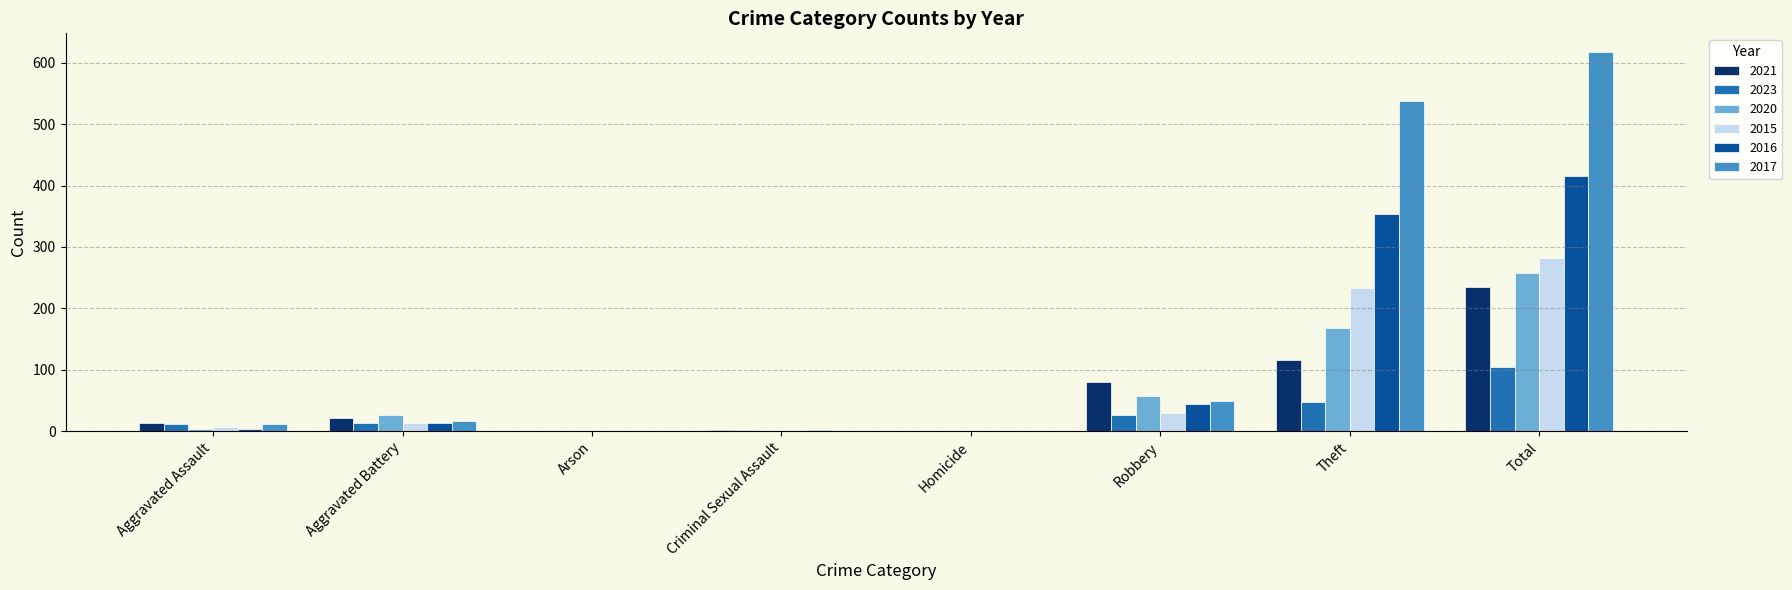

What is the difference between the 2023 values at Robbery and Theft?

21